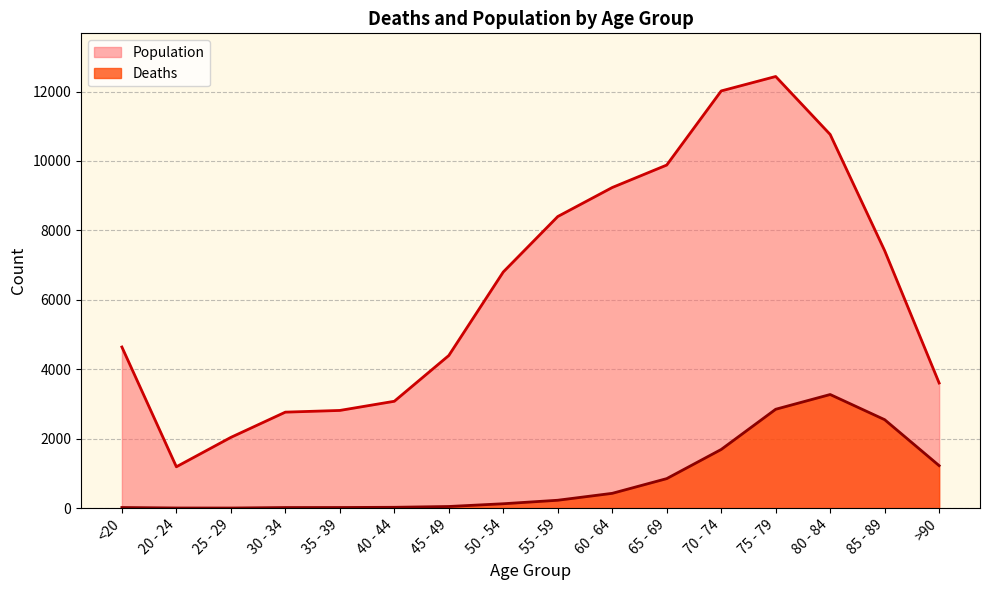

Read the Deaths value at >90.

1224